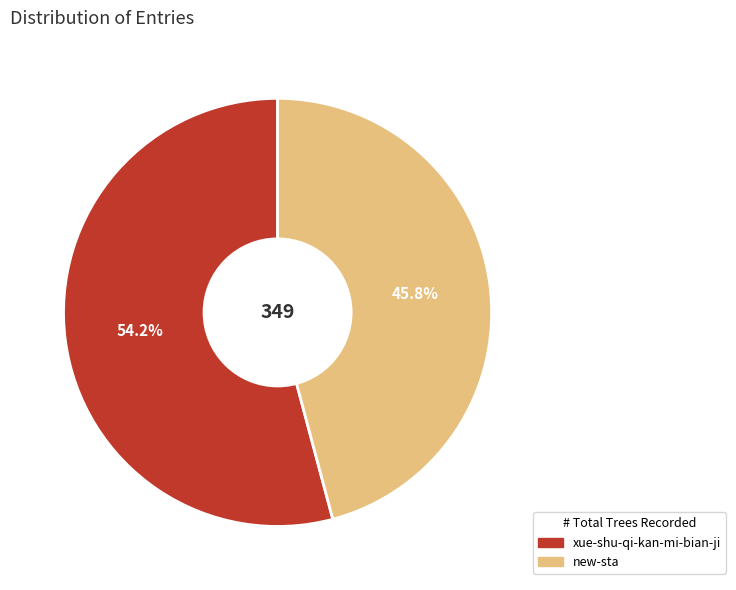

What percentage is the xue-shu-qi-kan-mi-bian-ji slice, to the nearest percent?

54%